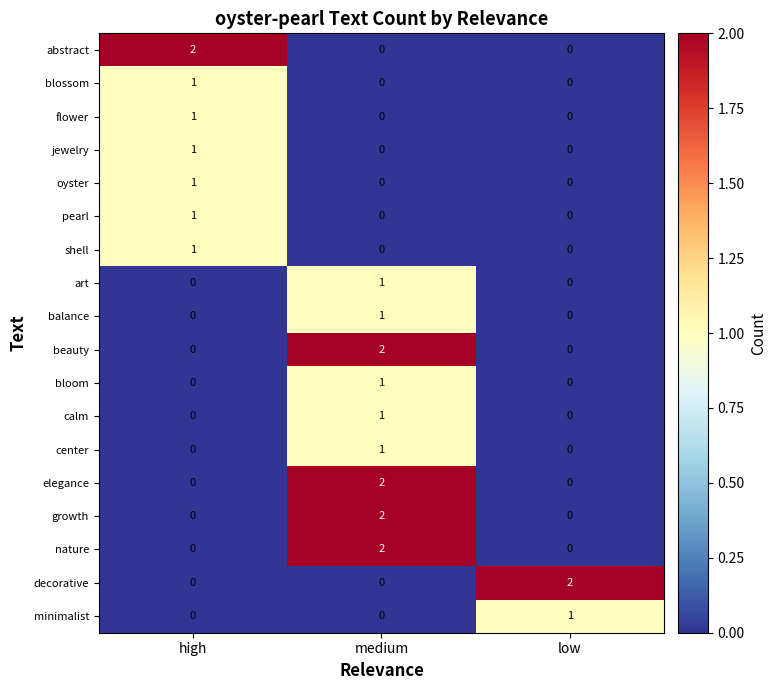

Count the balance values in the range 0 to 1.

3